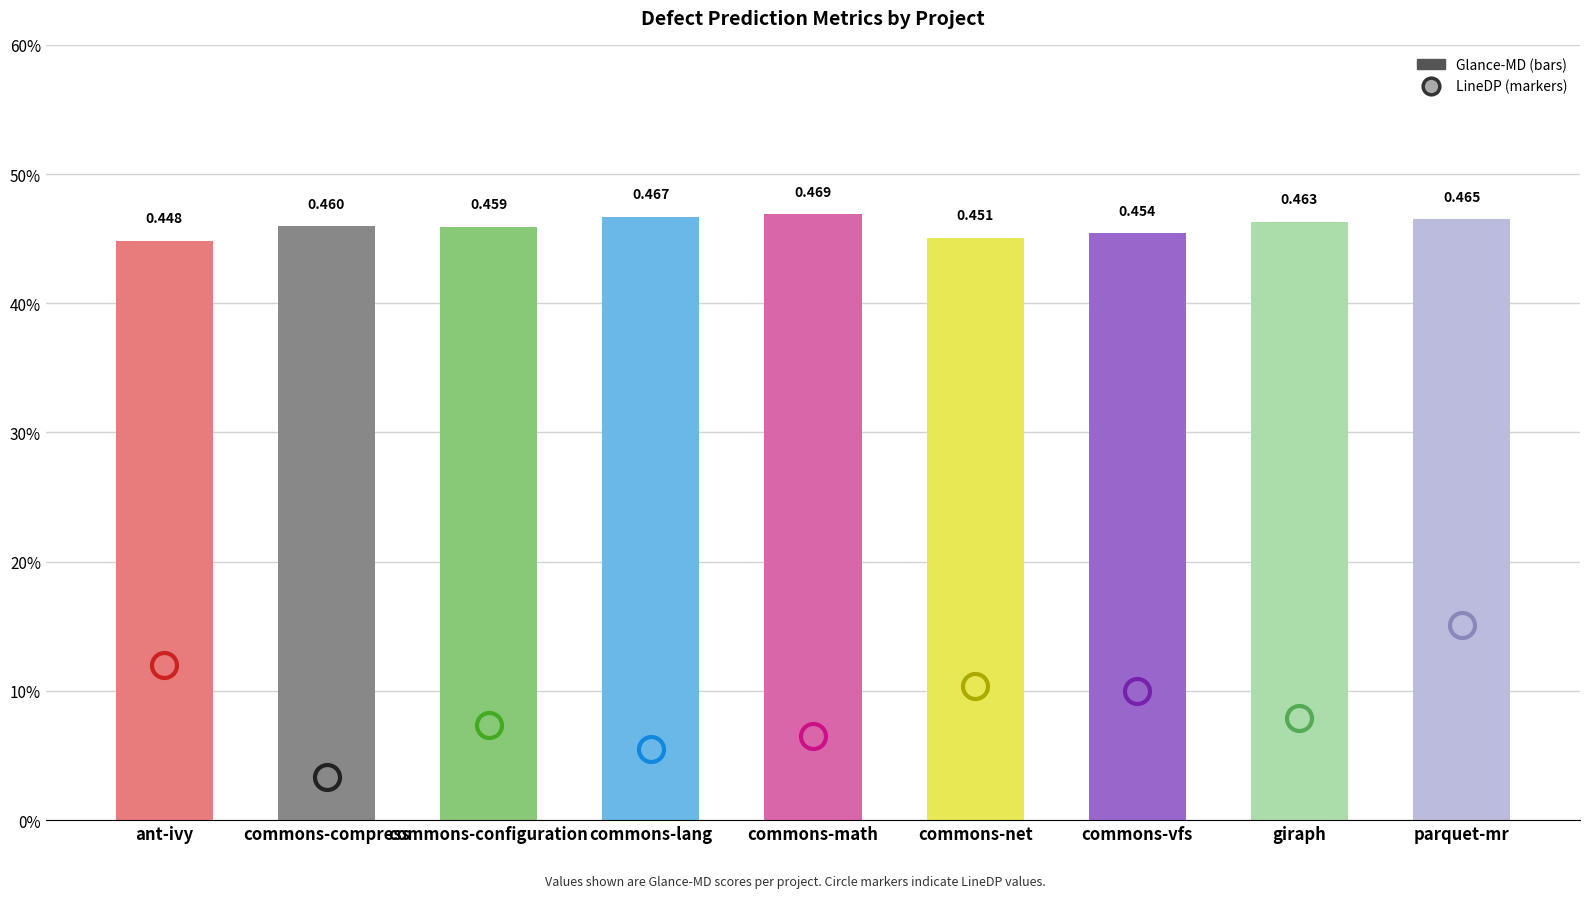

Rank the categories by value from highest to lowest.

commons-math, commons-lang, parquet-mr, giraph, commons-compress, commons-configuration, commons-vfs, commons-net, ant-ivy